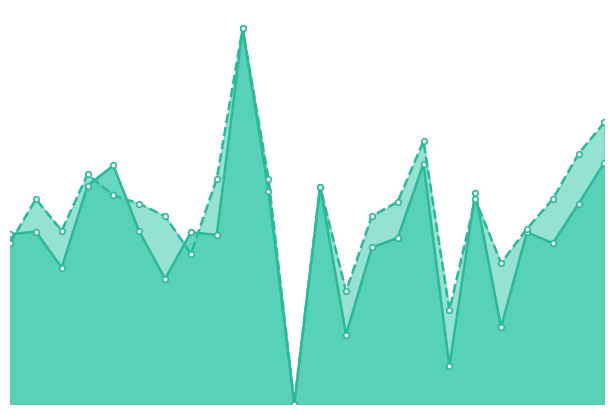

How many data points does each series have?

24